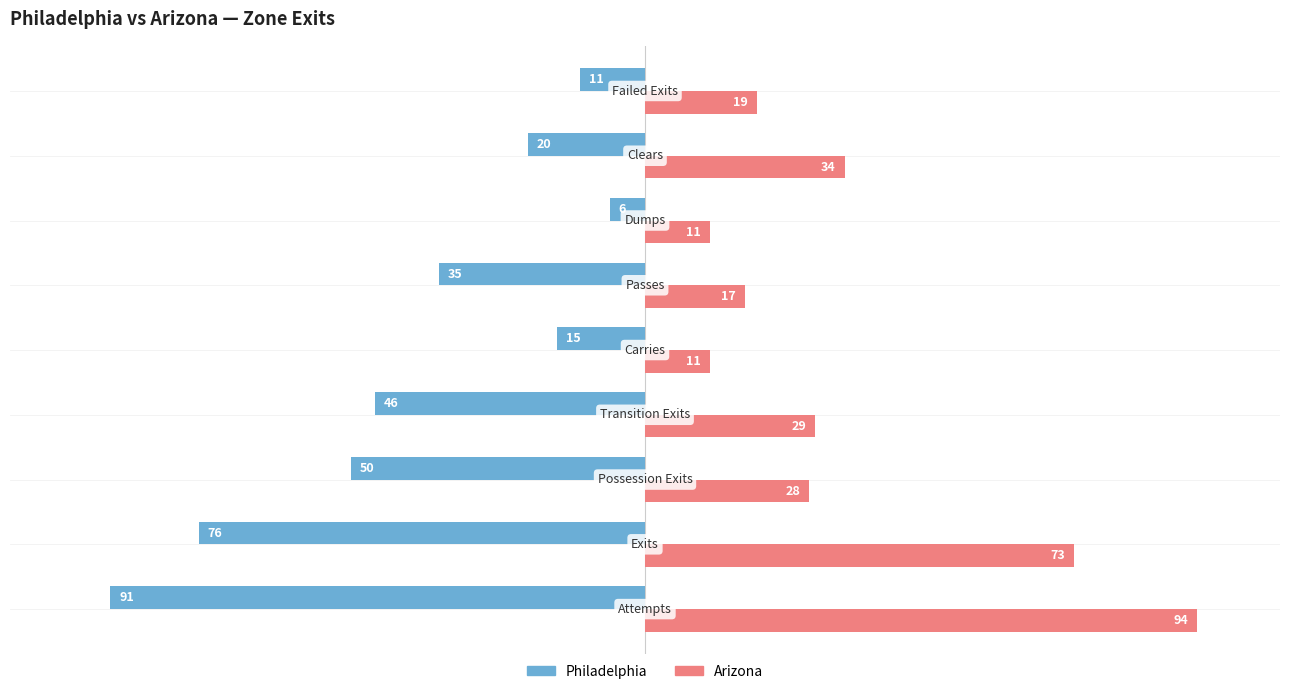

Which series has the largest range (max minus min)?

Philadelphia